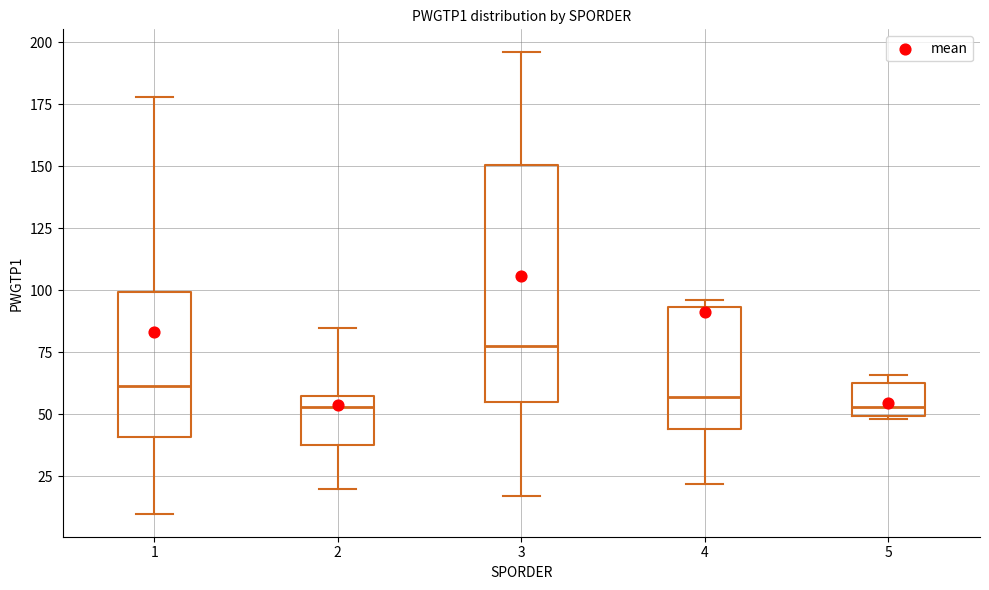

Reading left to right, transcribe this box plot: for each box, give where its median line is, the range the box spans, and where its two whiskers end, as read against the y-axis. The values are not printed on the chart, so give them approximately, as read against the axis.

1: median 60, box 40 to 100, whiskers 10 to 180
2: median 55, box 40 to 60, whiskers 20 to 85
3: median 80, box 55 to 150, whiskers 15 to 195
4: median 55, box 45 to 95, whiskers 20 to 95 (just above the box's upper edge)
5: median 55, box 50 to 65, whiskers 50 to 65 (just above the box's upper edge)